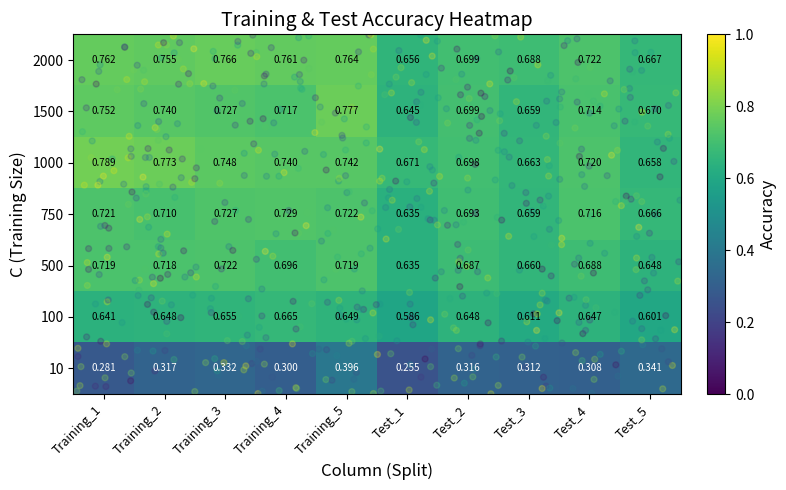

What is the spread (max minus min) of values at Training_4?

0.5